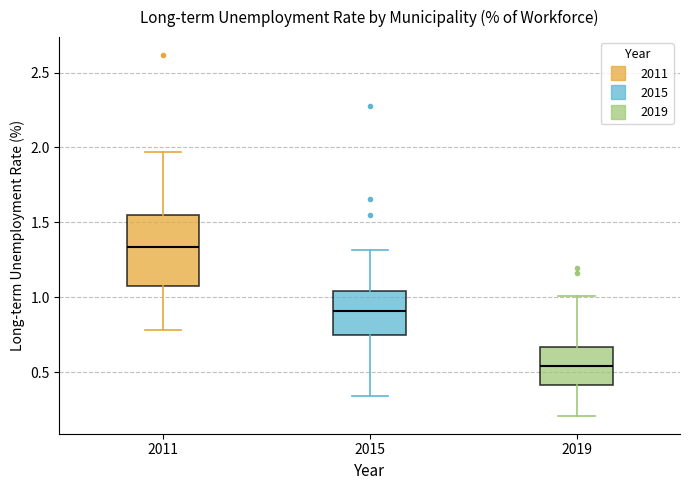

Where does the upper whisker of the box at x = 2019 end on the y-axis? The values are not printed on the chart, so give them approximately, as read against the axis.

1.00